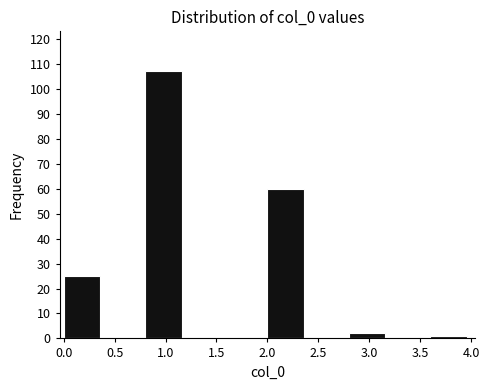

Reading left to right, list every bar in this chart as the range it spans on the x-axis followed by its height. The values are not printed on the chart, so give them approximately, as read against the axis.

0.0 to 0.4: 25
0.4 to 0.8: 0
0.8 to 1.2: 107
1.2 to 1.6: 0
1.6 to 2.0: 0
2.0 to 2.4: 60
2.4 to 2.8: 0
2.8 to 3.2: 2
3.2 to 3.6: 0
3.6 to 4.0: 1